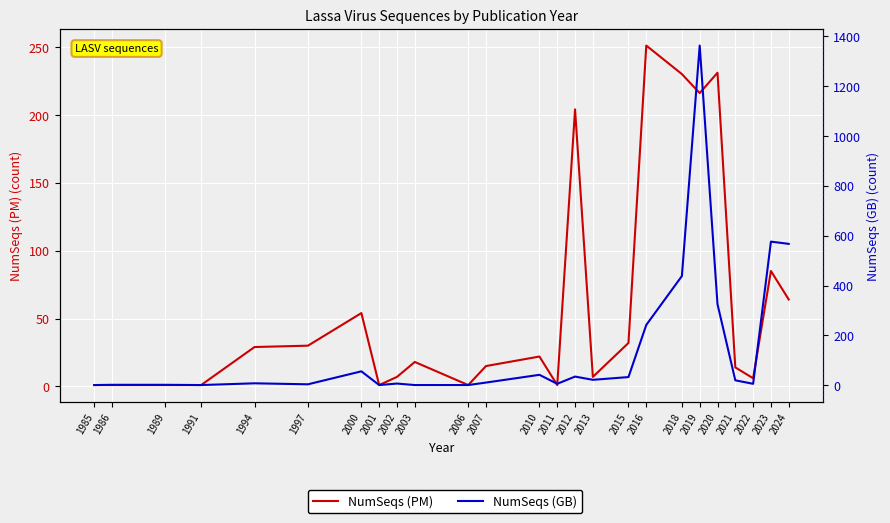

True or false: NumSeqs (PM) and NumSeqs (GB) intersect in this chart.

True